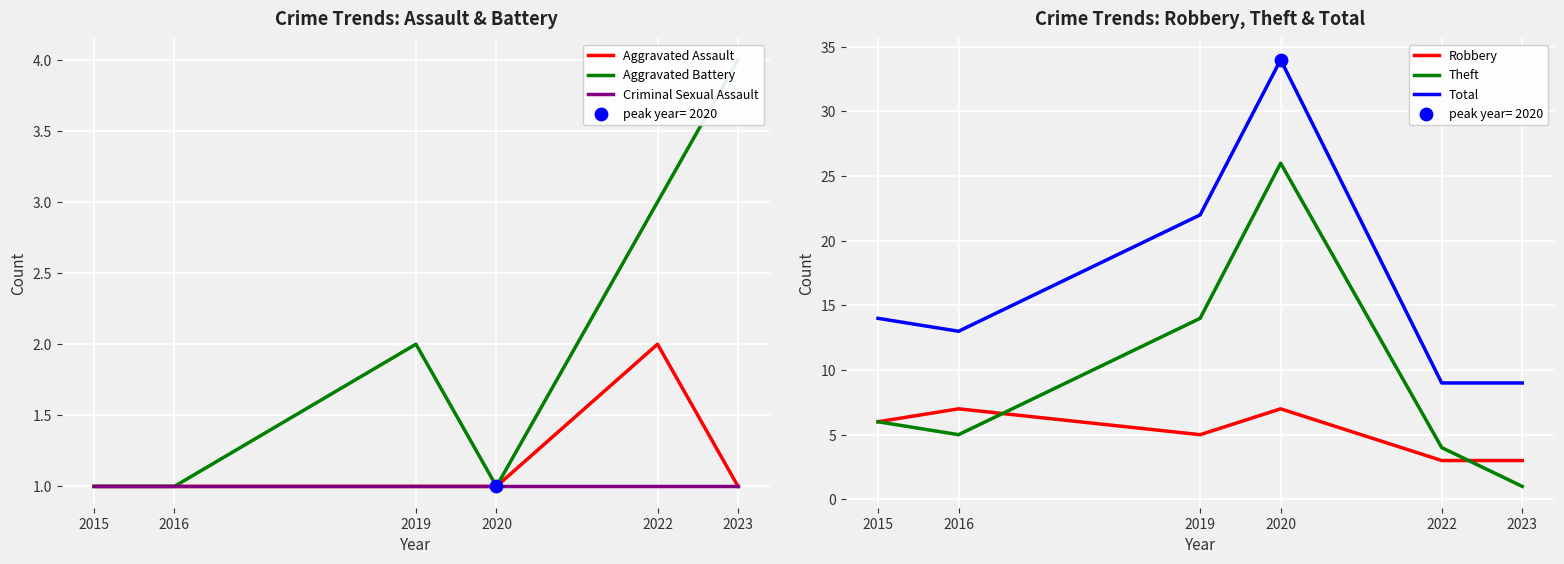

What are all the series names shown in the legend?

Aggravated Assault, Aggravated Battery, Criminal Sexual Assault, Robbery, Theft, Total